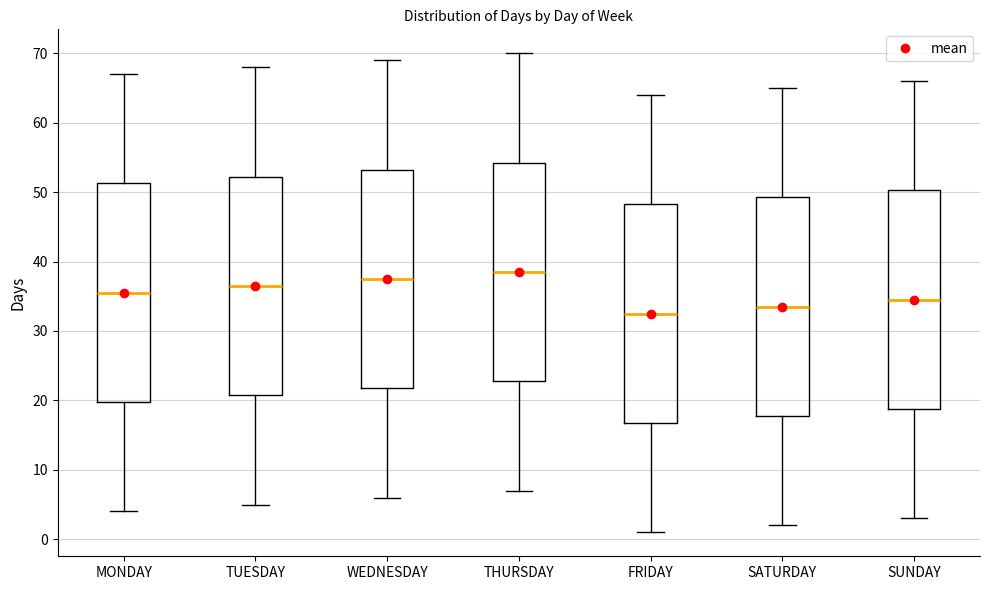

Reading left to right, read every box against the y-axis: the position of its median line, the range the box covers, and the ends of its whiskers. The values are not printed on the chart, so give them approximately, as read against the axis.

MONDAY: median 36, box 20 to 51, whiskers 4 to 67
TUESDAY: median 37, box 21 to 52, whiskers 5 to 68
WEDNESDAY: median 38, box 22 to 53, whiskers 6 to 69
THURSDAY: median 39, box 23 to 54, whiskers 7 to 70
FRIDAY: median 33, box 17 to 48, whiskers 1 to 64
SATURDAY: median 34, box 18 to 49, whiskers 2 to 65
SUNDAY: median 35, box 19 to 50, whiskers 3 to 66